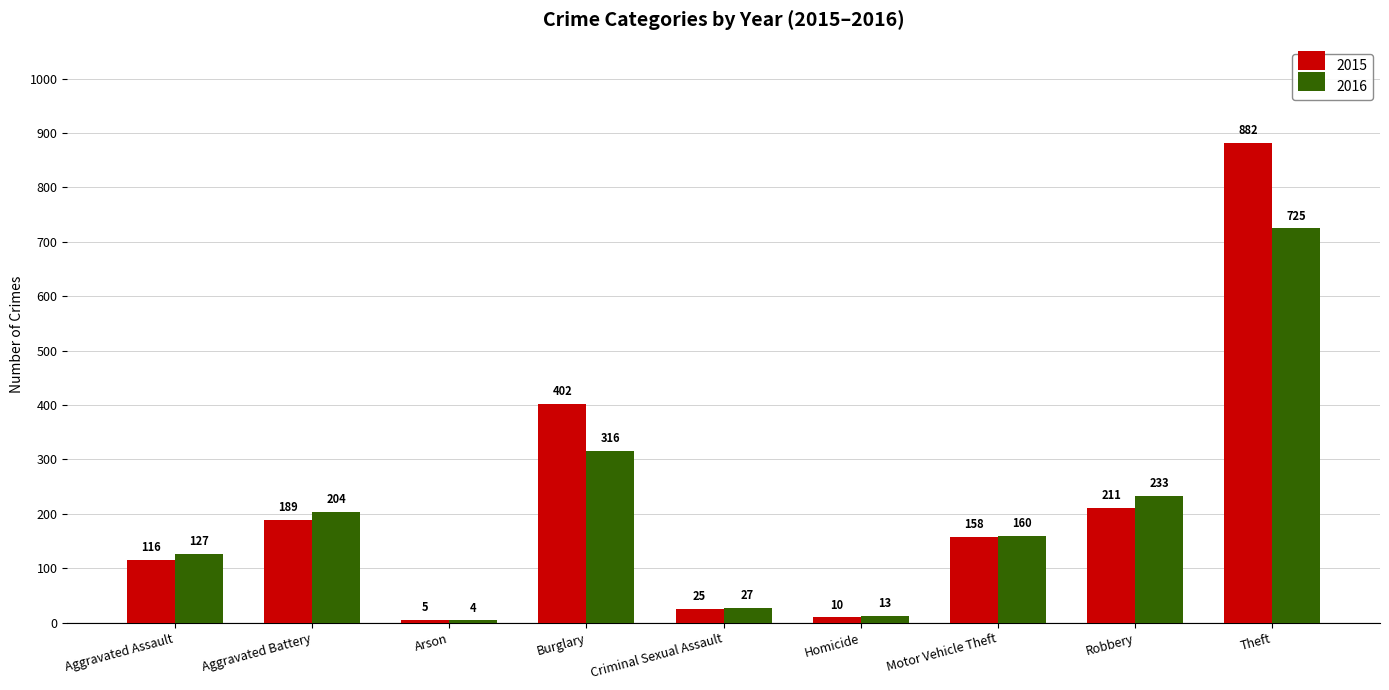

What is the sum of all 2015 values?

1998